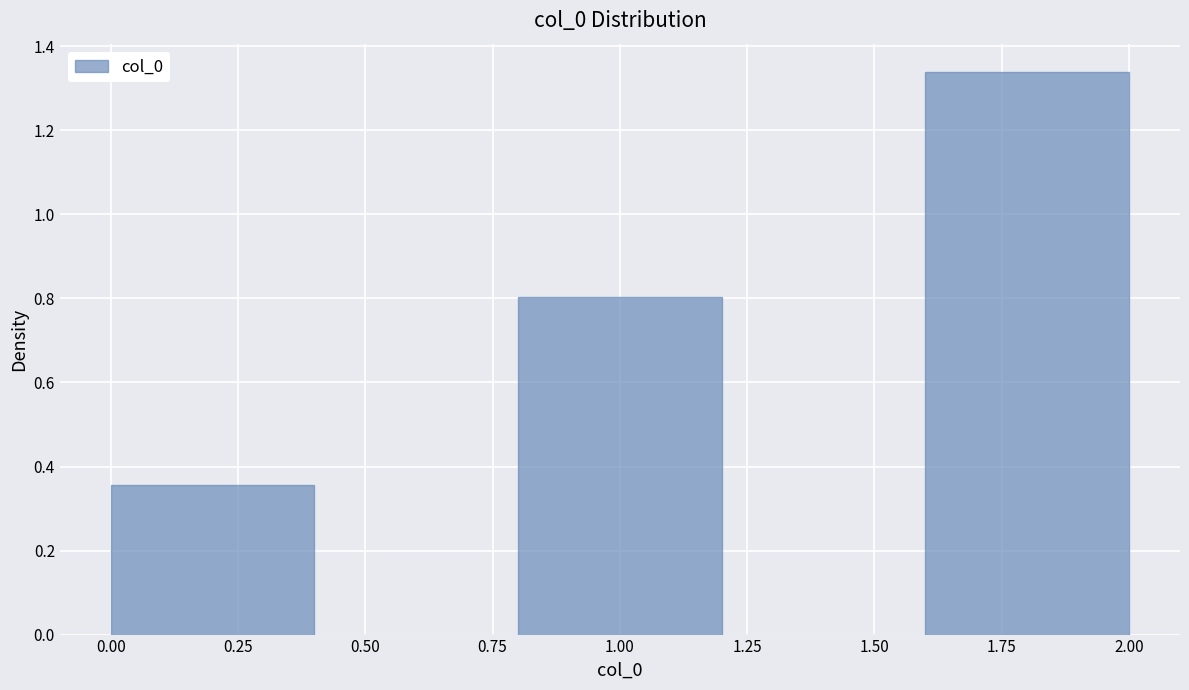

Over which range of the x-axis is the bar tallest?

1.6 to 2.0